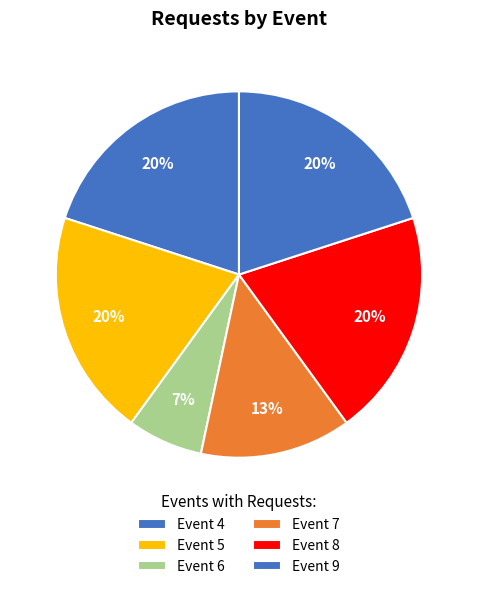

Combined, do Event 6 and Event 9 account for over 50%?

No